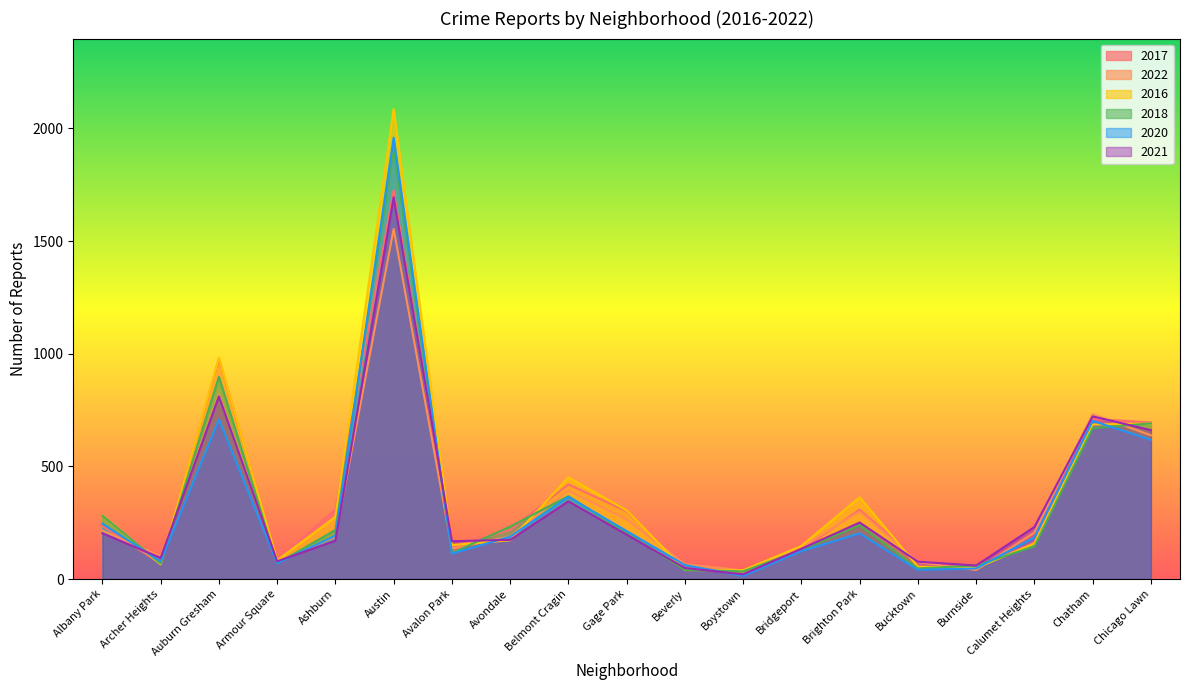

Rank the series by their maximum value, from highest to lowest.

2016, 2020, 2018, 2017, 2021, 2022